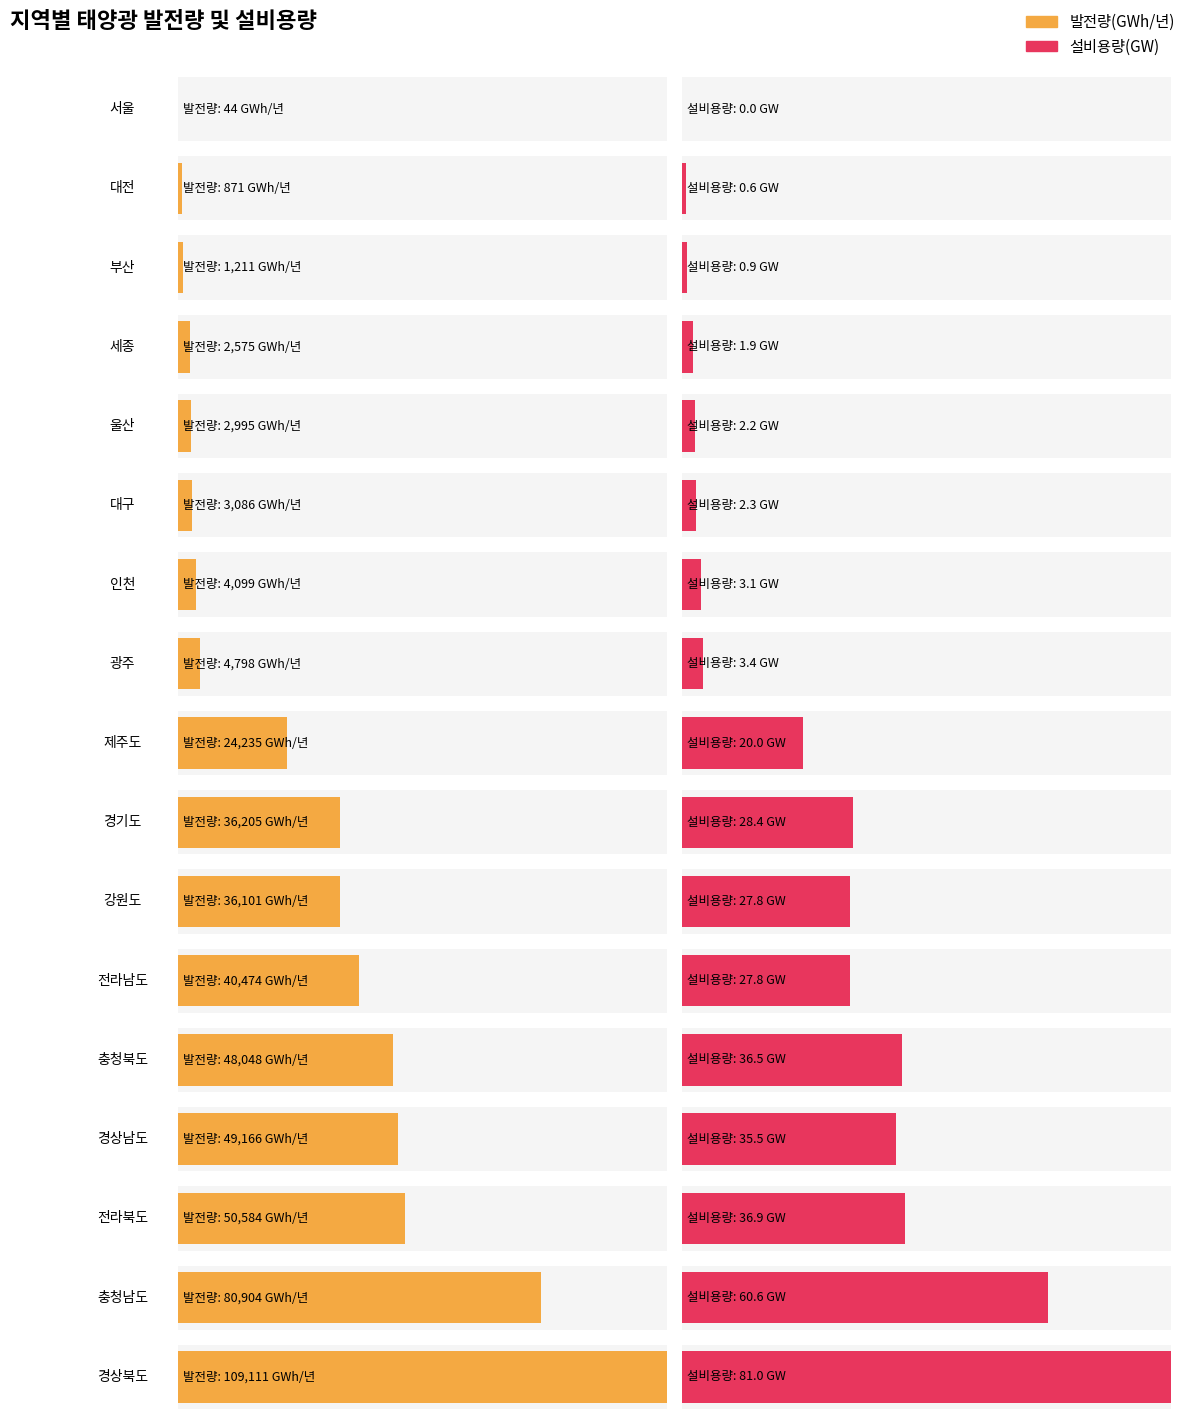

What is the approximate value of 발전량(GWh/년) at 울산?

2995.0